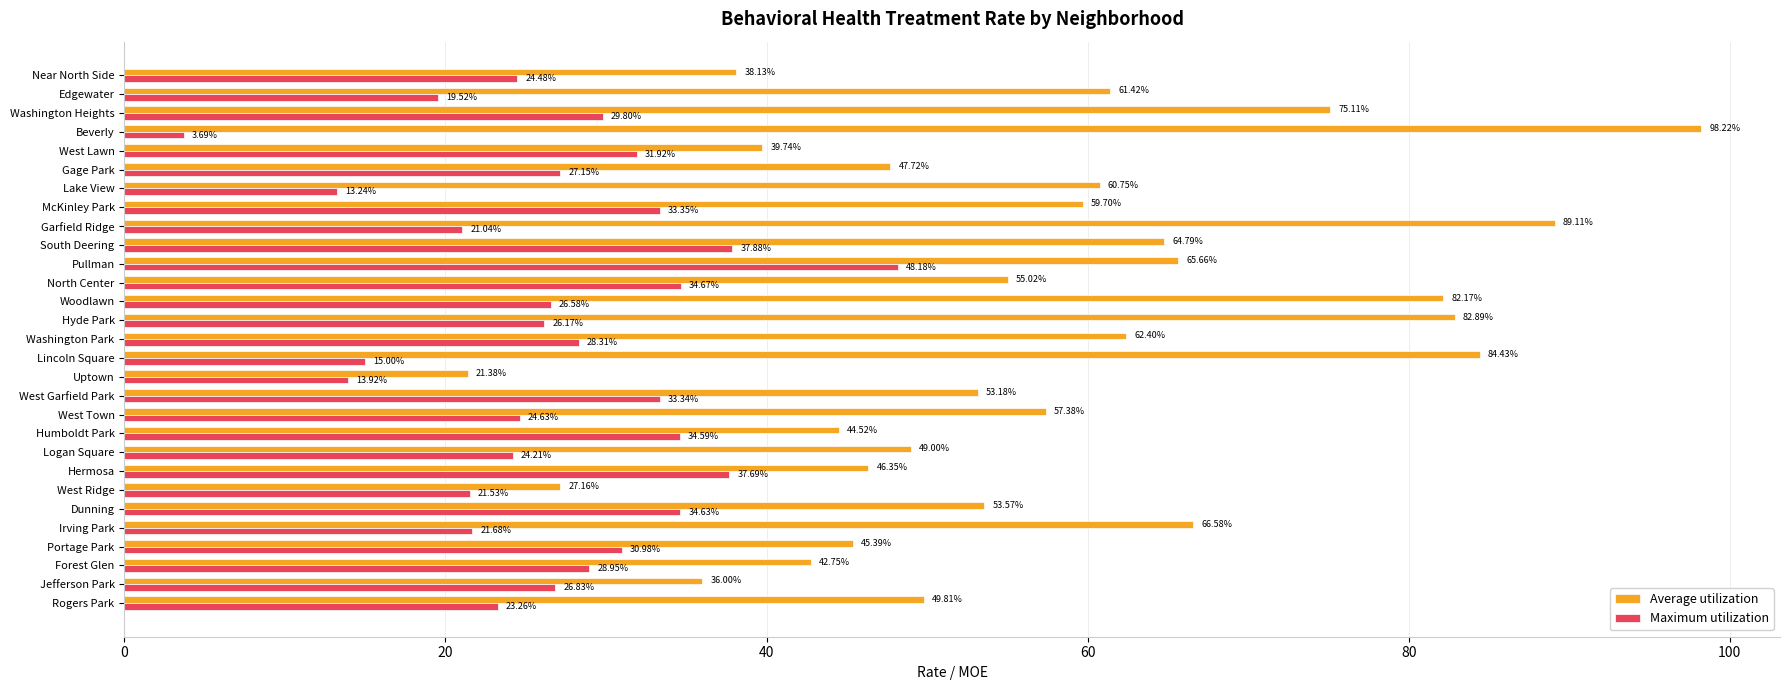

Rank the series by their maximum value, from lowest to highest.

Maximum utilization, Average utilization